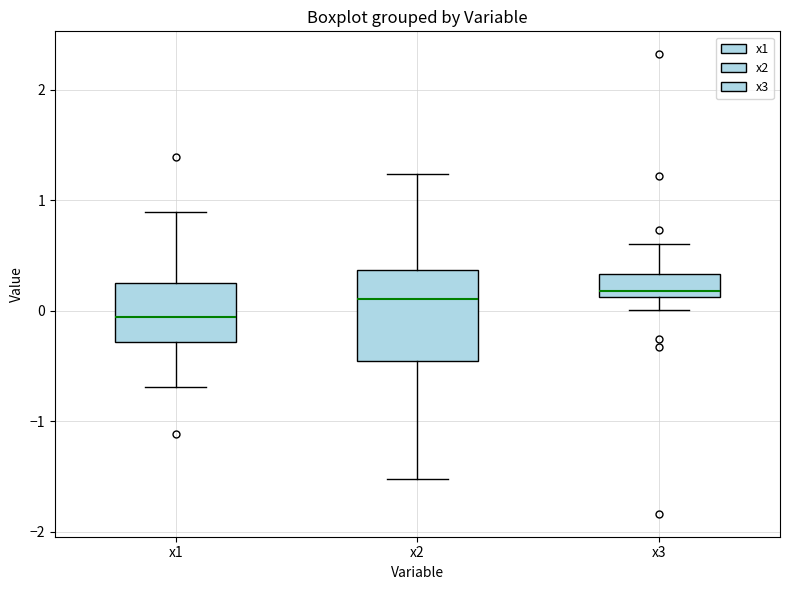

Reading left to right, transcribe this box plot: for each box, give where its median line is, the range the box spans, and where its two whiskers end, as read against the y-axis. The values are not printed on the chart, so give them approximately, as read against the axis.

x1: median -0.1, box -0.3 to 0.3, whiskers -0.7 to 0.9
x2: median 0.1, box -0.5 to 0.4, whiskers -1.5 to 1.2
x3: median 0.2, box 0.1 to 0.3, whiskers 0.0 to 0.6